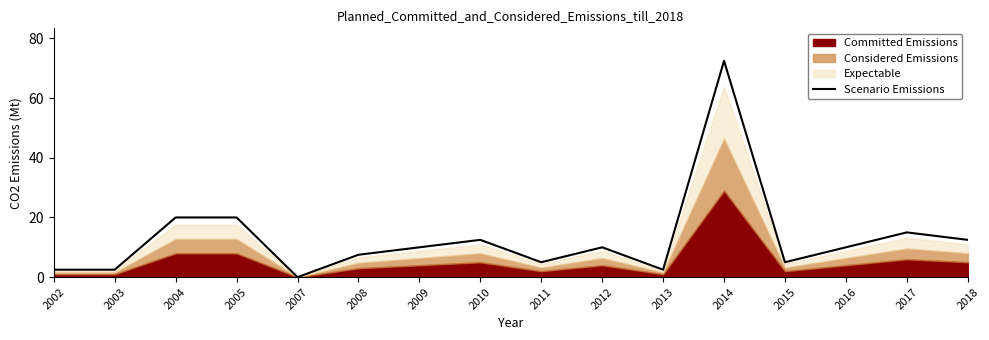

Reading right to left, transcribe all the data shown in this chart.

2018=12.5	2017=15.0	2016=10.0	2015=5.0	2014=72.5	2013=2.5	2012=10.0	2011=5.0	2010=12.5	2009=10.0	2008=7.5	2007=0.0	2005=20.0	2004=20.0	2003=2.5	2002=2.5